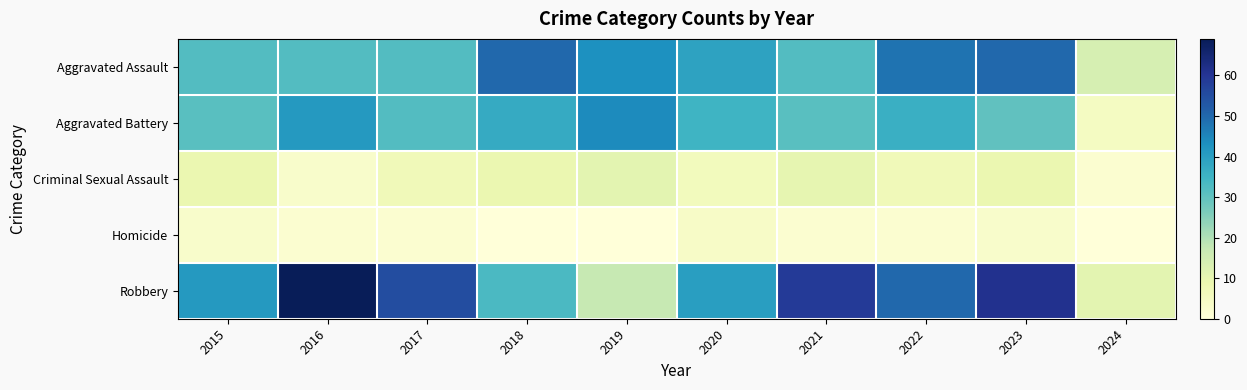

Reading left to right, transcribe all the data shown in this chart.

Aggravated Assault: 2015=32	2016=32	2017=32	2018=50	2019=43	2020=39	2021=32	2022=48	2023=50	2024=14
Aggravated Battery: 2015=31	2016=41	2017=32	2018=37	2019=44	2020=35	2021=31	2022=36	2023=30	2024=5
Criminal Sexual Assault: 2015=9	2016=3	2017=7	2018=9	2019=11	2020=6	2021=10	2022=7	2023=9	2024=2
Homicide: 2015=3	2016=2	2017=2	2018=0	2019=0	2020=4	2021=2	2022=2	2023=3	2024=0
Robbery: 2015=41	2016=69	2017=55	2018=33	2019=17	2020=40	2021=59	2022=50	2023=61	2024=11